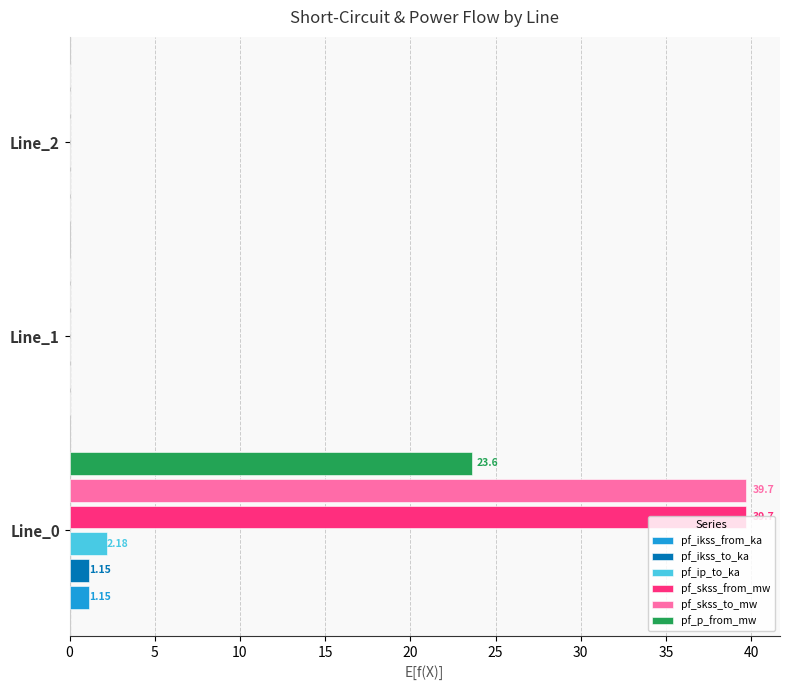

What is the average value of the pf_ikss_to_ka series?

0.4